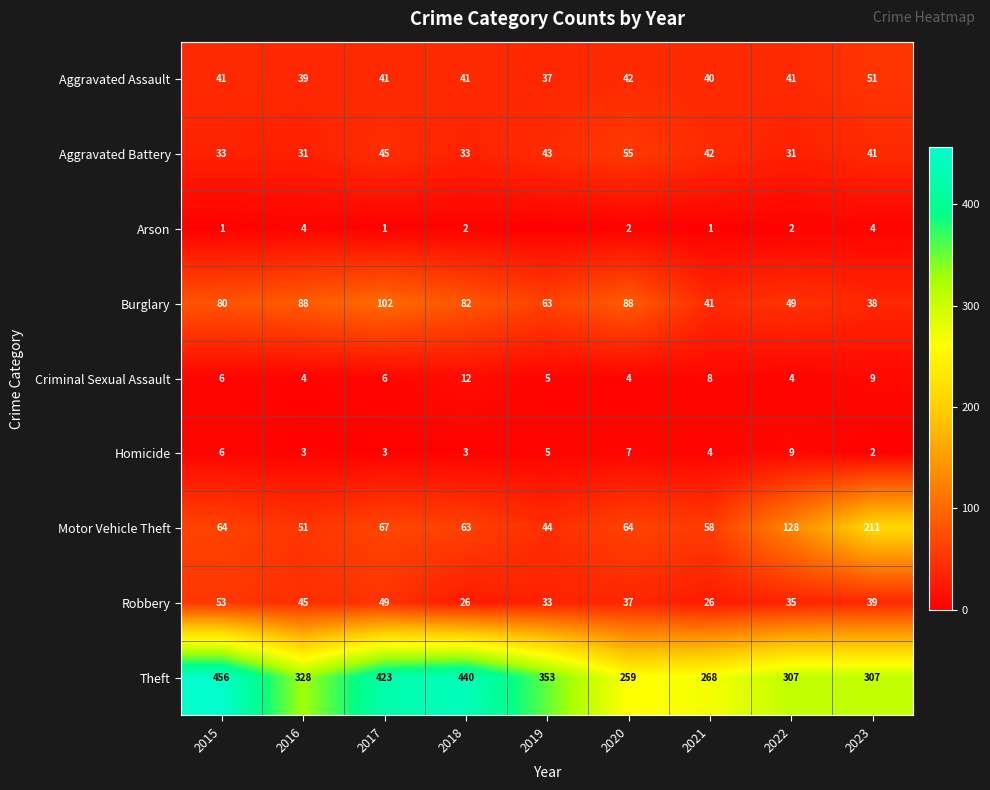

What is the difference between the highest and lowest values at 2017?

422